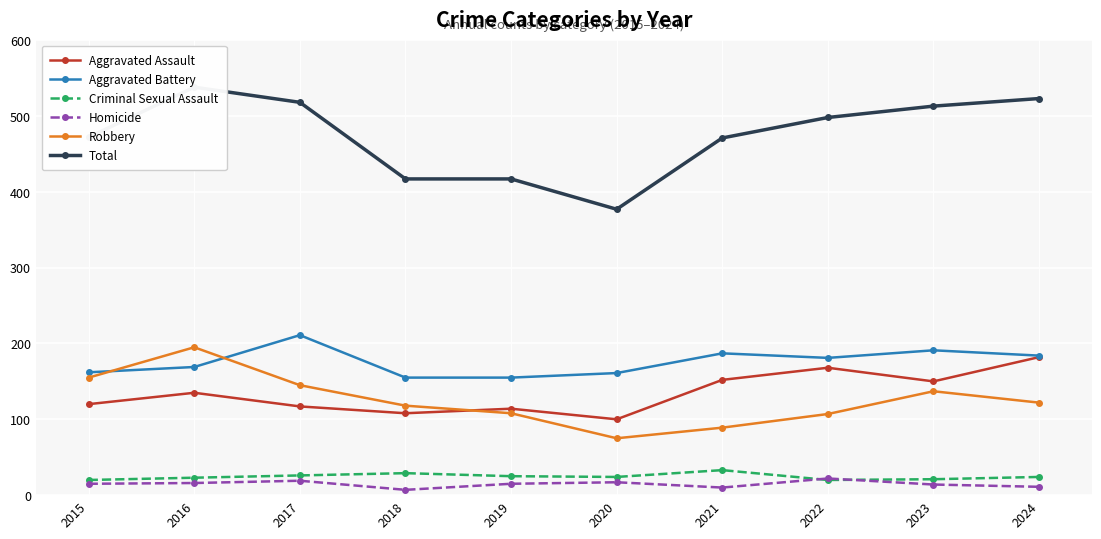

Reading left to right, transcribe all the data shown in this chart.

Aggravated Assault: 2015=120	2016=135	2017=117	2018=108	2019=114	2020=100	2021=152	2022=168	2023=150	2024=182
Aggravated Battery: 2015=162	2016=169	2017=211	2018=155	2019=155	2020=161	2021=187	2022=181	2023=191	2024=184
Criminal Sexual Assault: 2015=20	2016=23	2017=26	2018=29	2019=25	2020=24	2021=33	2022=20	2023=21	2024=24
Homicide: 2015=15	2016=16	2017=19	2018=7	2019=15	2020=17	2021=10	2022=22	2023=14	2024=11
Robbery: 2015=155	2016=195	2017=145	2018=118	2019=108	2020=75	2021=89	2022=107	2023=137	2024=122
Total: 2015=472	2016=538	2017=518	2018=417	2019=417	2020=377	2021=471	2022=498	2023=513	2024=523